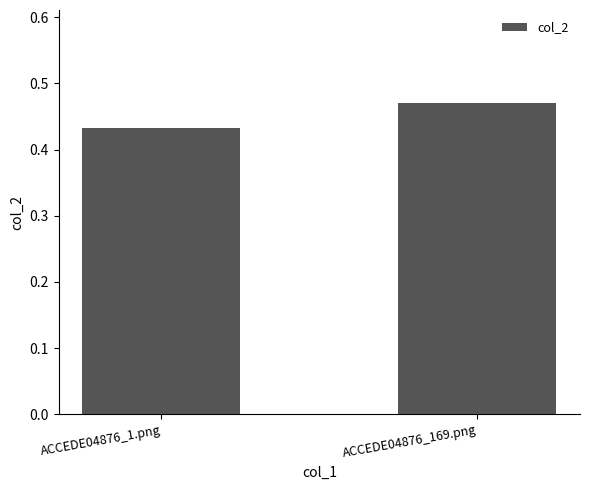

How many bars are there in total?

2